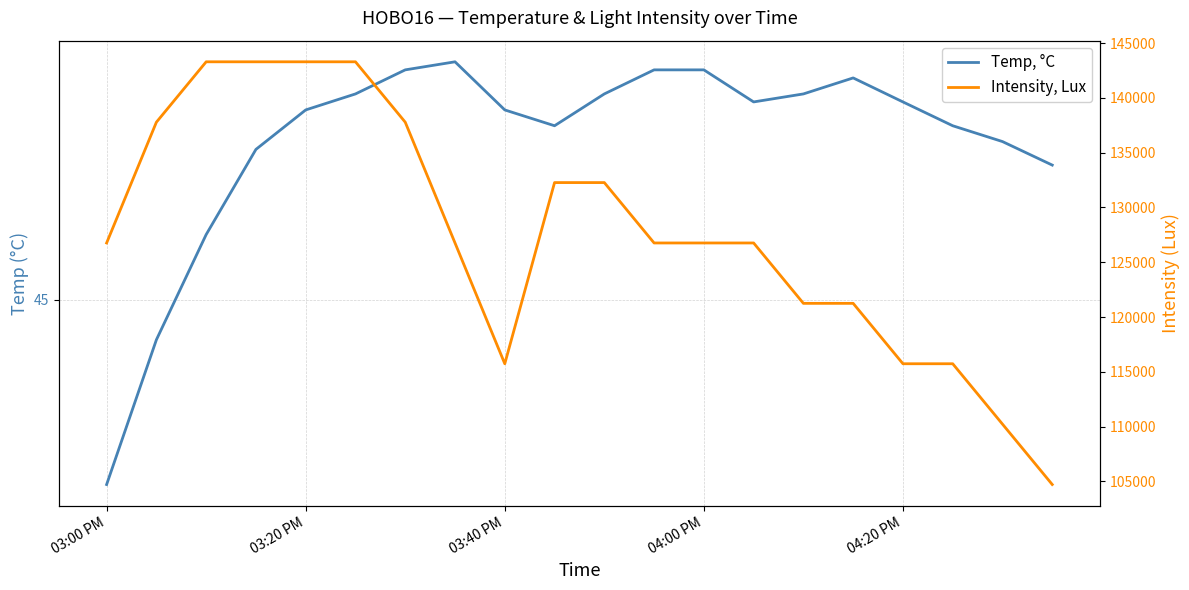

List the labels in order of Temp, °C value, smallest first.

03:00 PM, 03:20 PM, 03:40 PM, 19, 04:00 PM, 18, 9, 17, 04:20 PM, 8, 13, 16, 5, 10, 14, 15, 6, 11, 12, 7